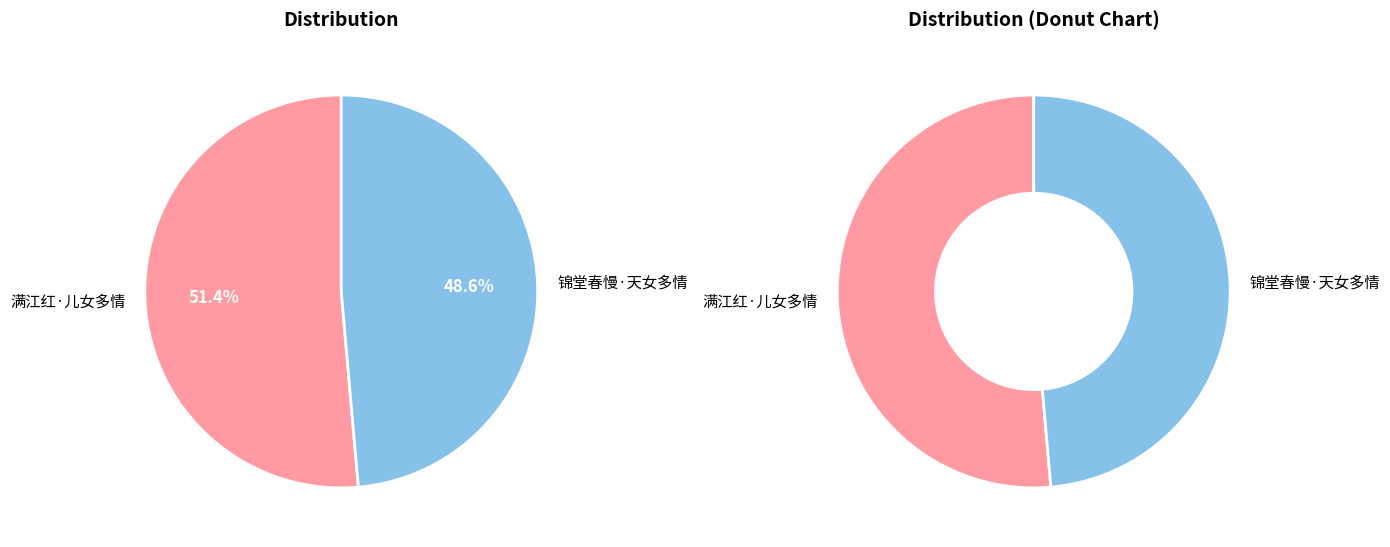

Does any single category account for the majority?

Yes